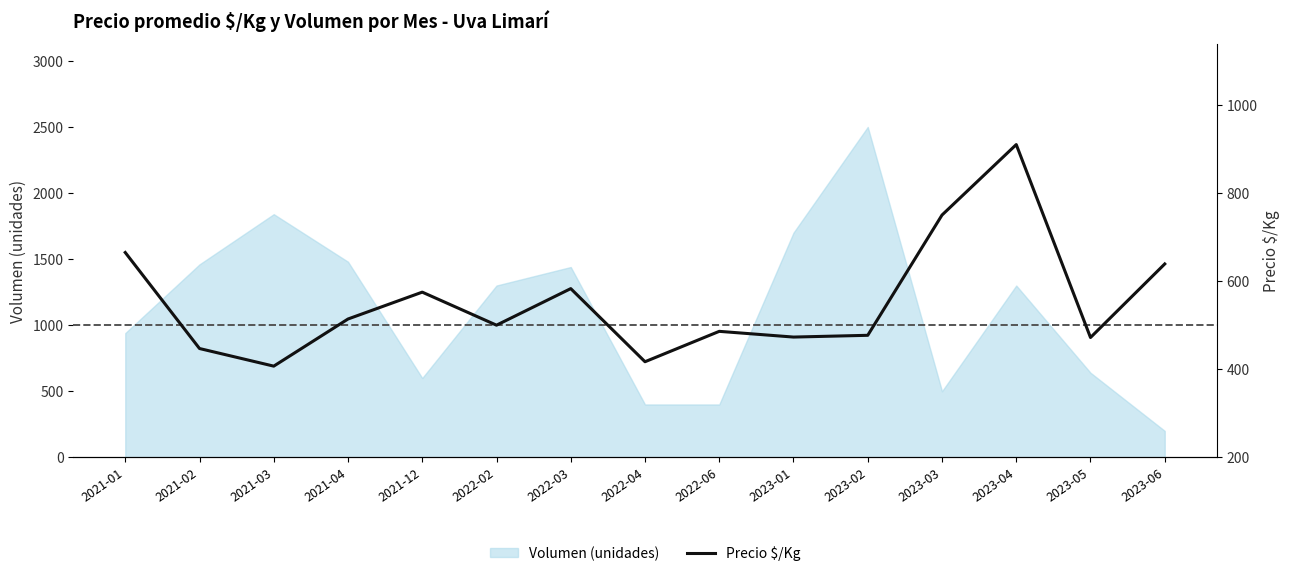

The value of Volumen (unidades) at 2021-03 is 1840. True or false?

True